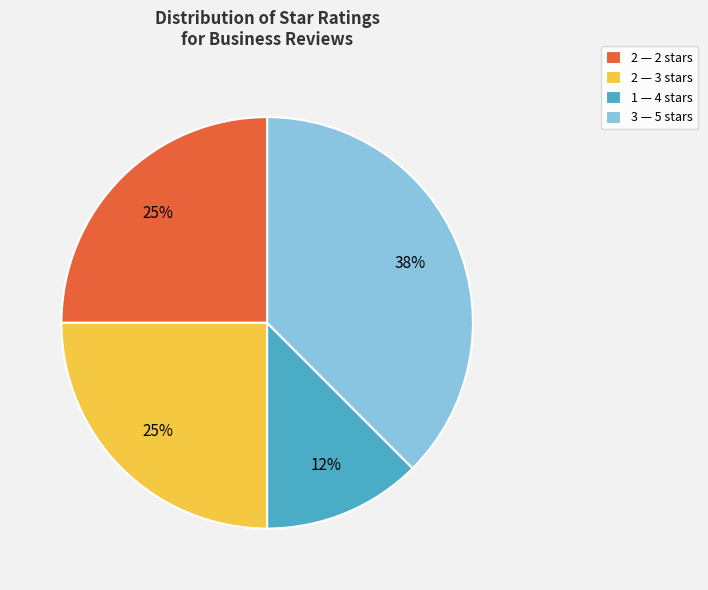

Which category has the biggest portion of the pie?

3 — 5 stars